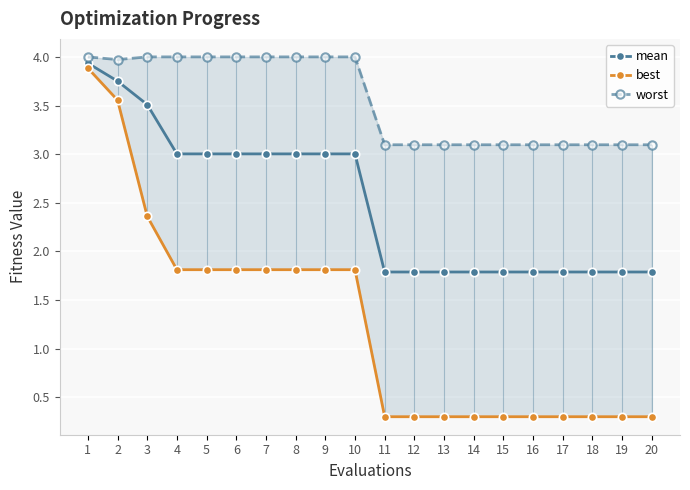

Reading left to right, transcribe all the data shown in this chart.

mean: 1=3.9	2=3.8	3=3.5	4=3.0	5=3.0	6=3.0	7=3.0	8=3.0	9=3.0	10=3.0	11=1.8	12=1.8	13=1.8	14=1.8	15=1.8	16=1.8	17=1.8	18=1.8	19=1.8	20=1.8
best: 1=3.9	2=3.6	3=2.4	4=1.8	5=1.8	6=1.8	7=1.8	8=1.8	9=1.8	10=1.8	11=0.3	12=0.3	13=0.3	14=0.3	15=0.3	16=0.3	17=0.3	18=0.3	19=0.3	20=0.3
worst: 1=4.0	2=4.0	3=4.0	4=4.0	5=4.0	6=4.0	7=4.0	8=4.0	9=4.0	10=4.0	11=3.1	12=3.1	13=3.1	14=3.1	15=3.1	16=3.1	17=3.1	18=3.1	19=3.1	20=3.1